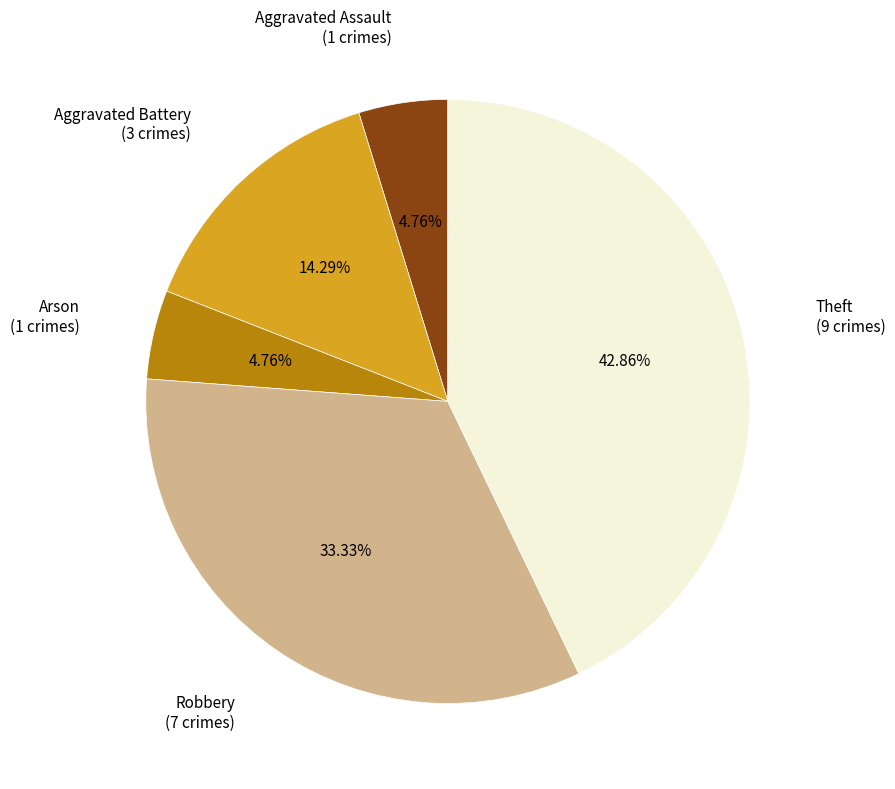

Is there any slice that represents more than half of the pie?

No